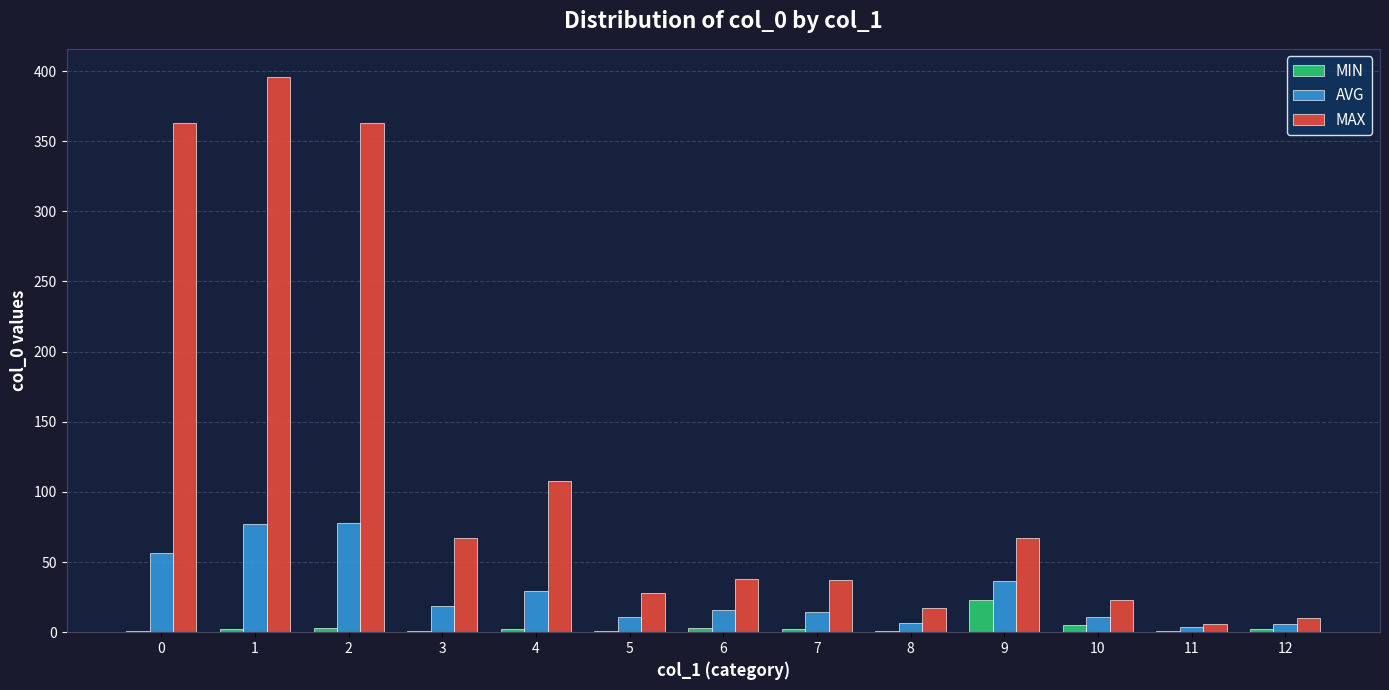

What is the sum of all AVG values?

363.9